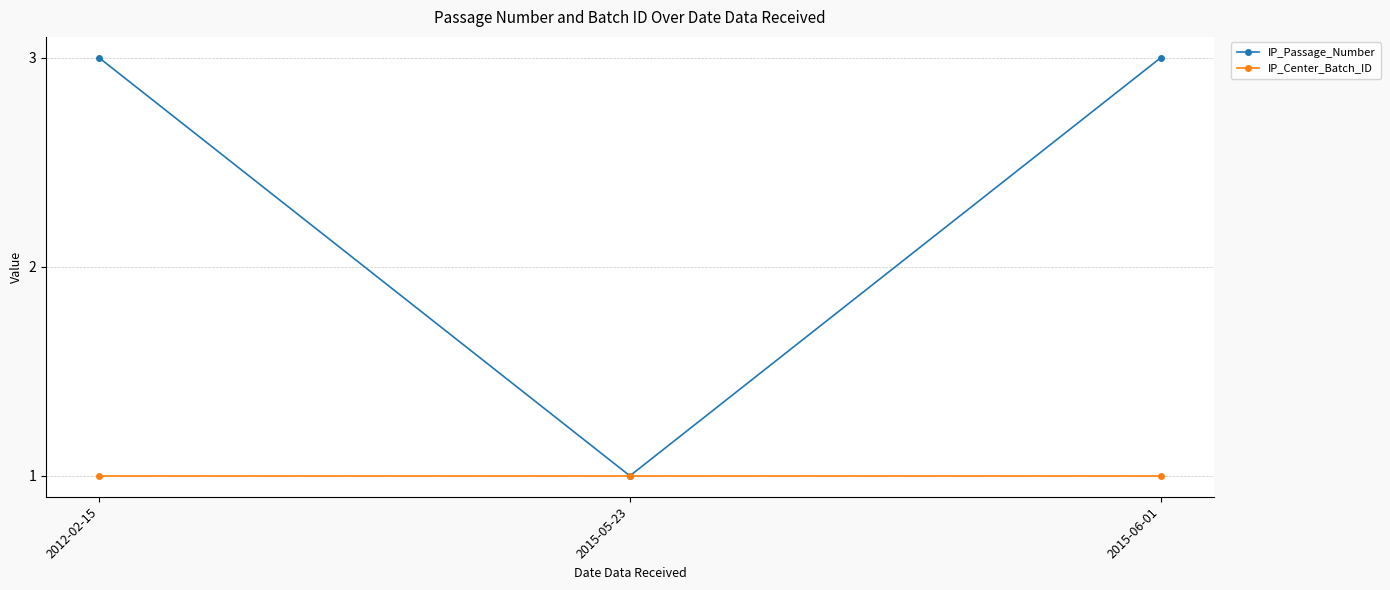

Between 2012-02-15 and 2015-05-23, which series saw the biggest shift?

IP_Passage_Number